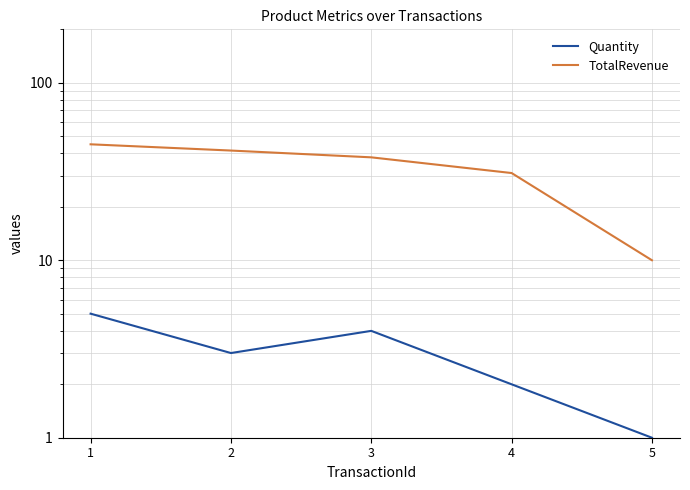

The TotalRevenue series shows 12.0 at 4. True or false?

False